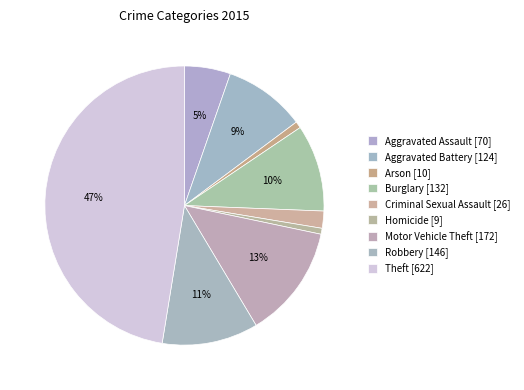

Rank the categories by value from highest to lowest.

Theft, Motor Vehicle Theft, Robbery, Burglary, Aggravated Battery, Aggravated Assault, Criminal Sexual Assault, Arson, Homicide